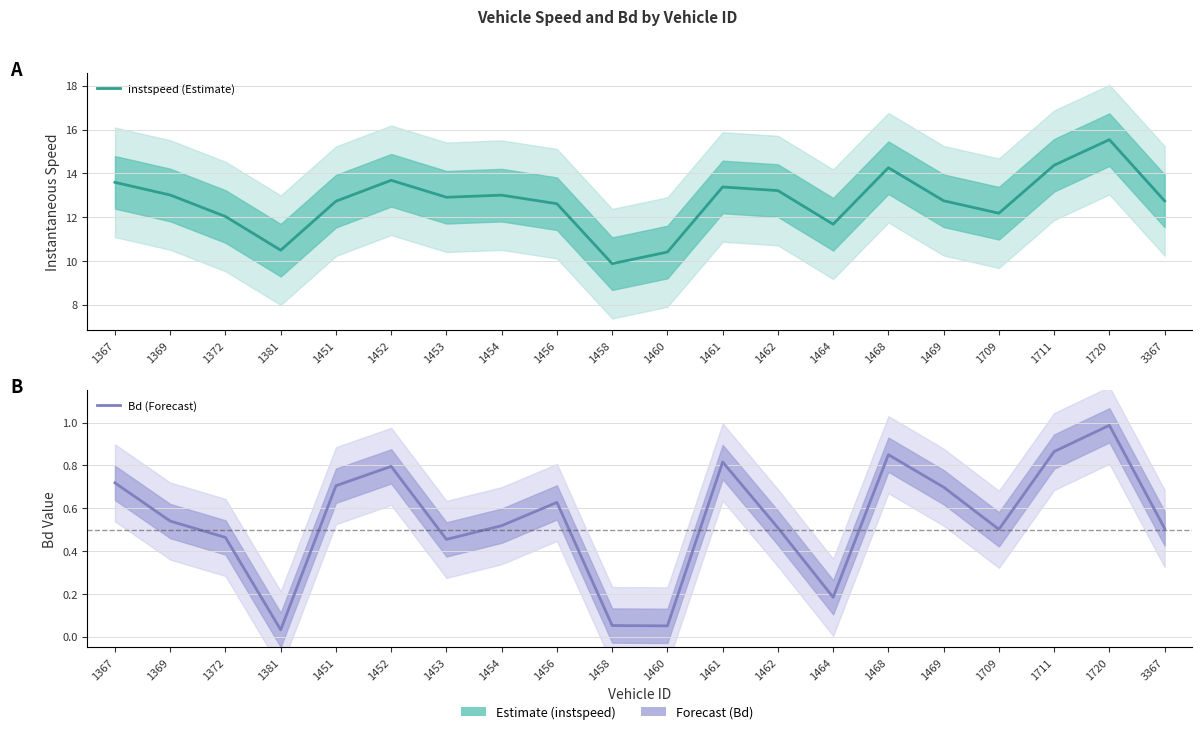

Reading left to right, transcribe all the data shown in this chart.

instspeed (Estimate): 13.6	13.0	12.0	10.5	12.7	13.7	12.9	13.0	12.6	9.9	10.4	13.4	13.2	11.7	14.3	12.7	12.2	14.4	15.5	12.7
Bd (Forecast): 0.7	0.5	0.5	0.0	0.7	0.8	0.5	0.5	0.6	0.1	0.1	0.8	0.5	0.2	0.8	0.7	0.5	0.9	1.0	0.5